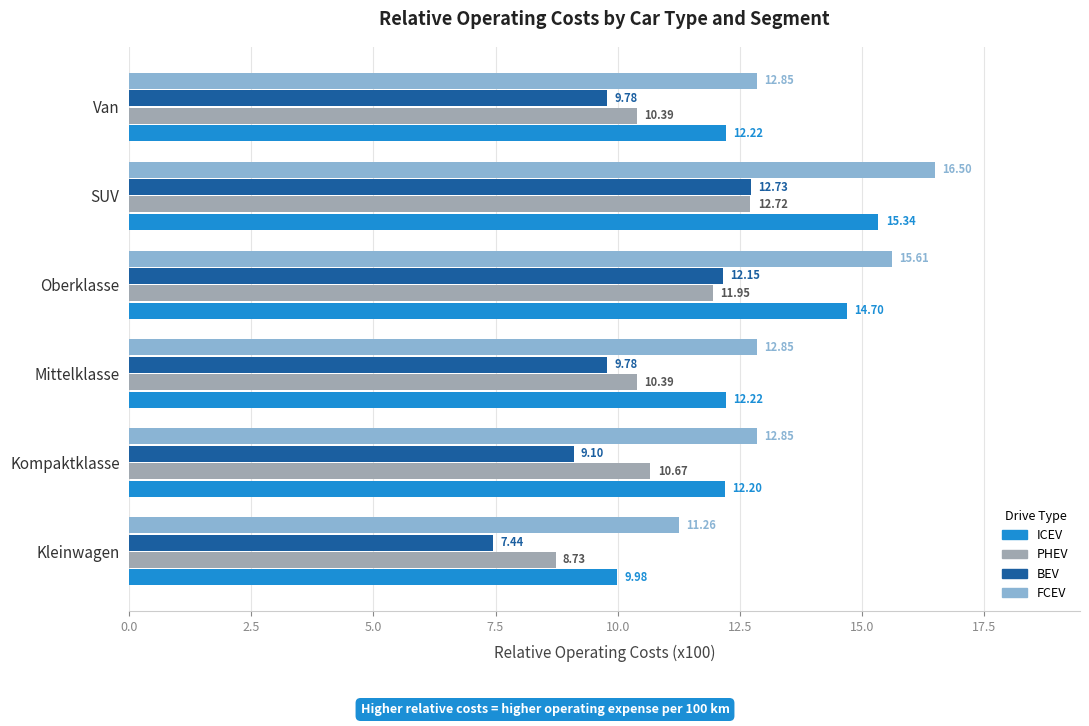

Which series has the largest total across all categories?

FCEV